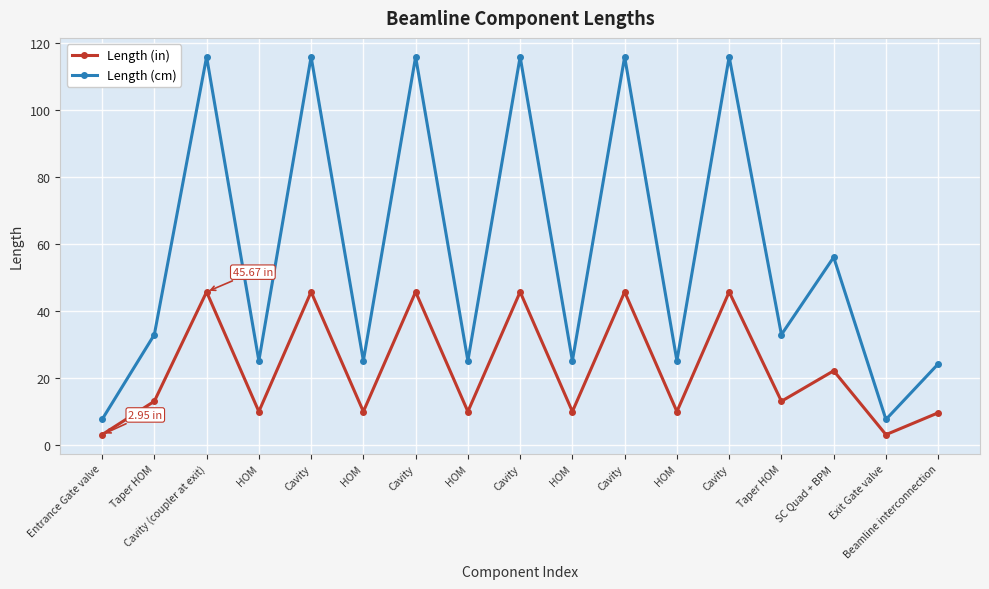

How many lines are shown in the chart?

2